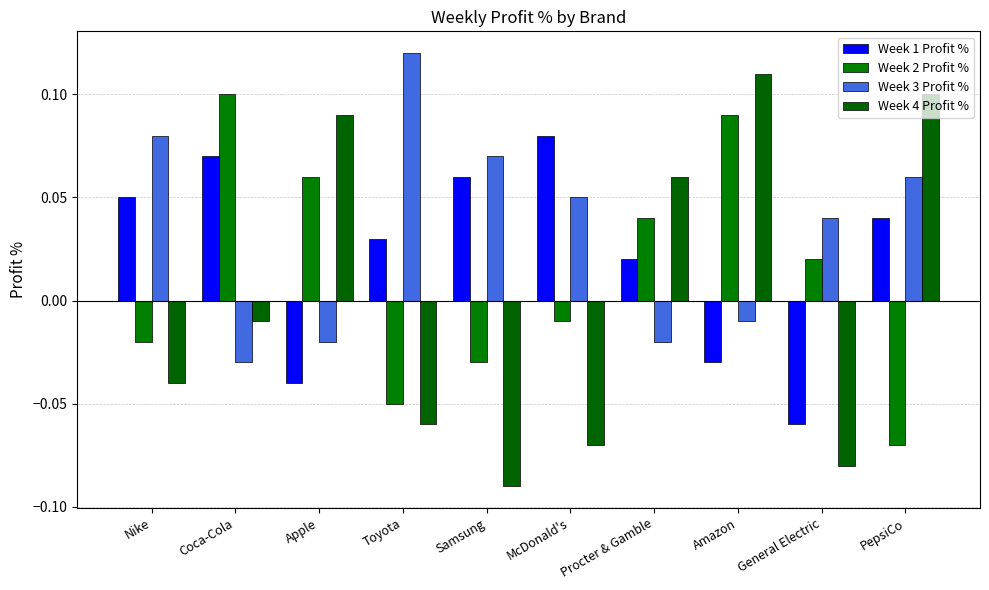

How many data points in Week 2 Profit % are less than 0?

5